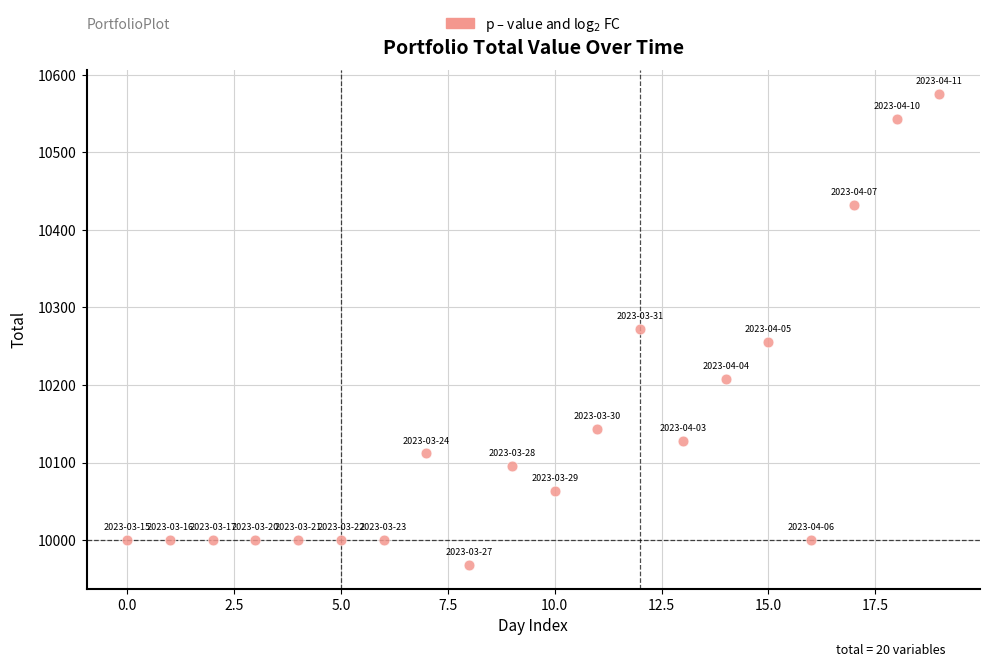

What is the range of Y values (max minus min)?

608.0